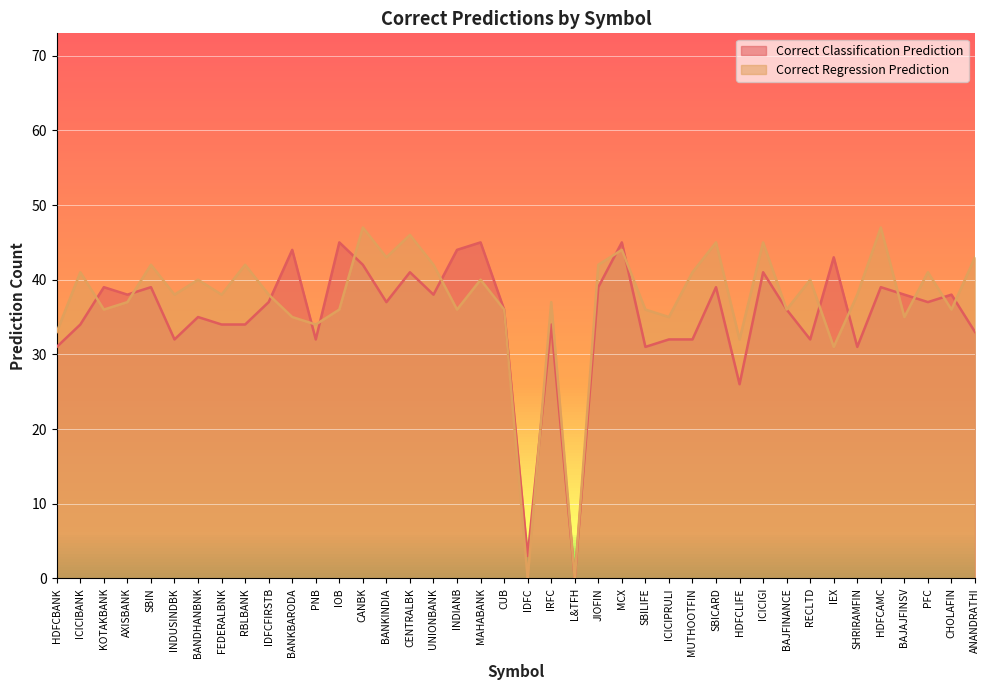

Which has a higher value, SBIN or SHRIRAMFIN?

SBIN